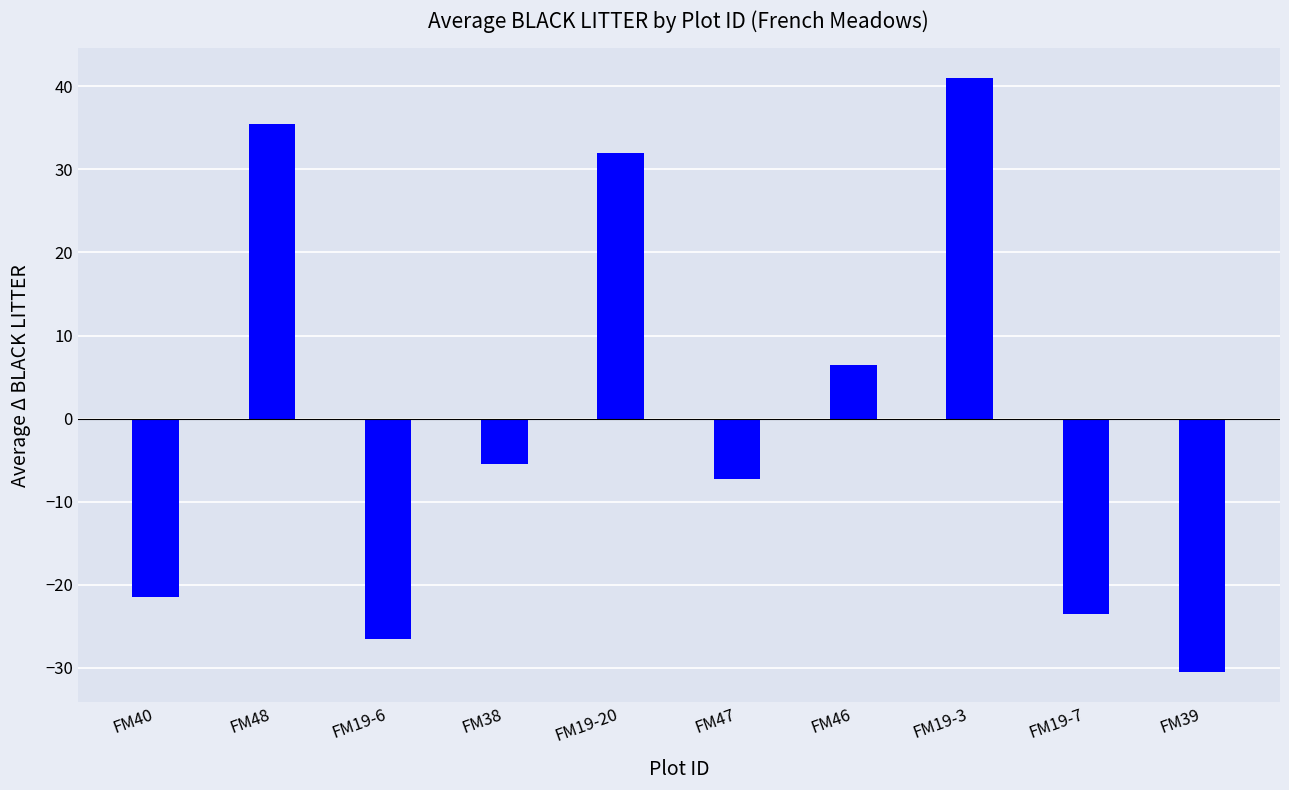

Reading left to right, what are all the values shown in this chart?

-21.5	35.5	-26.5	-5.5	32.0	-7.3	6.5	41.0	-23.5	-30.5